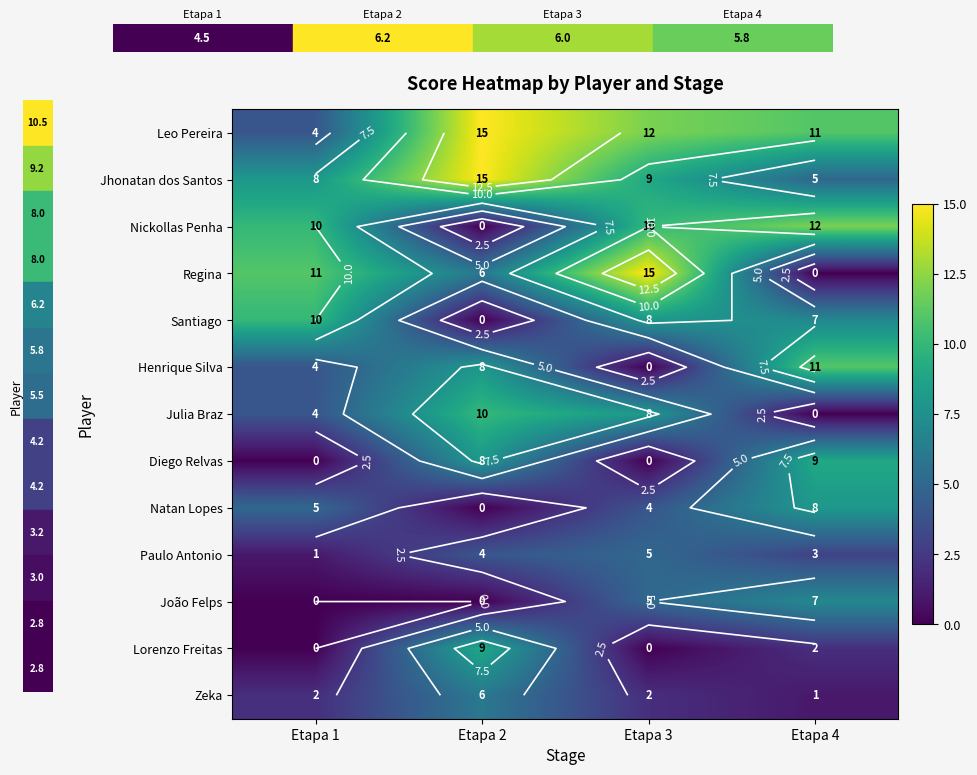

Count the Diego Relvas values in the range 0 to 9.

4